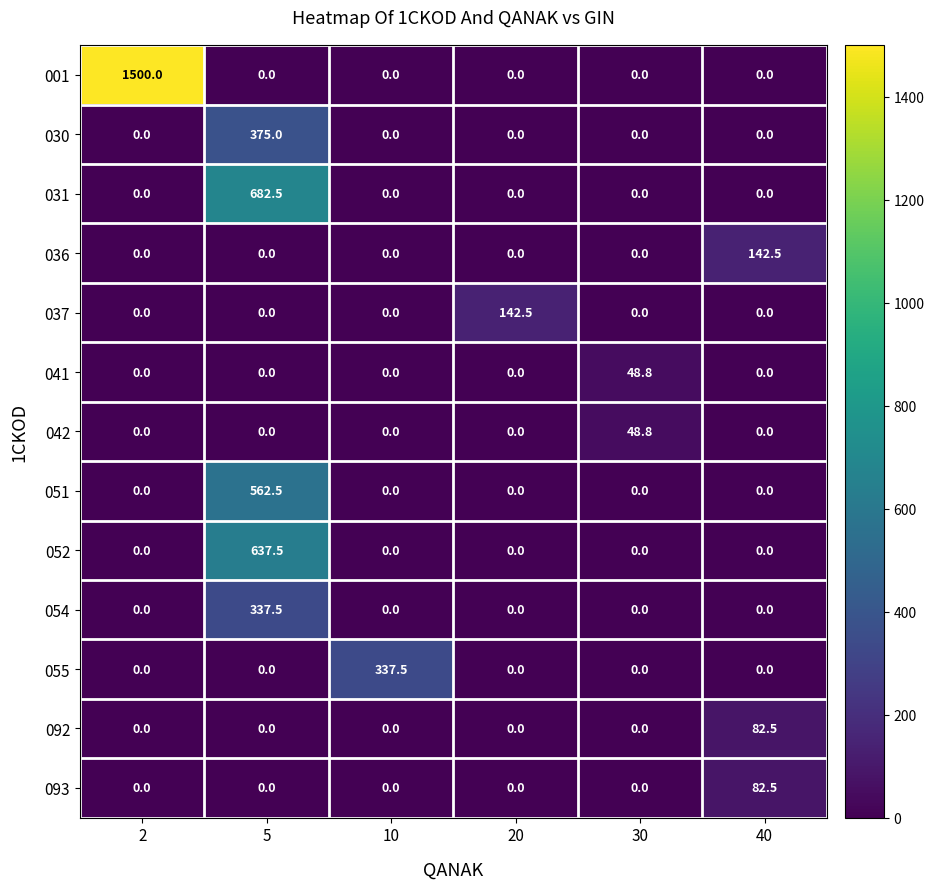

At which category is the sum across all series the highest?

5